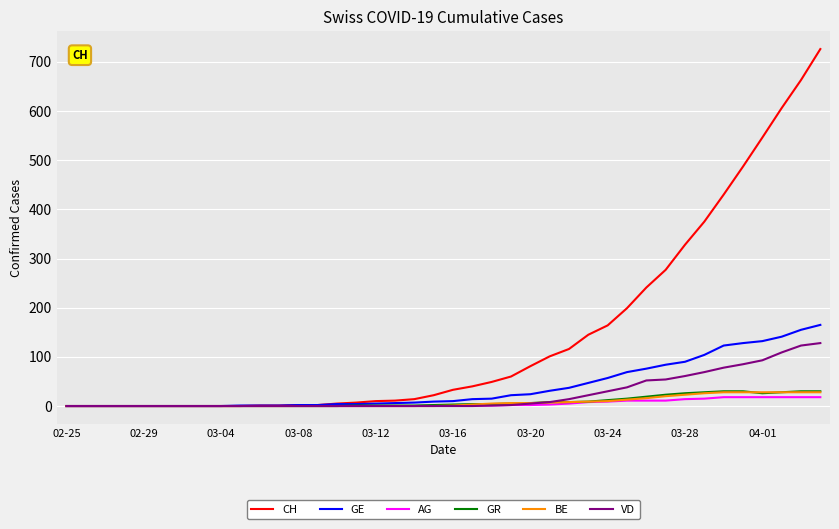

How many lines are shown in the chart?

6